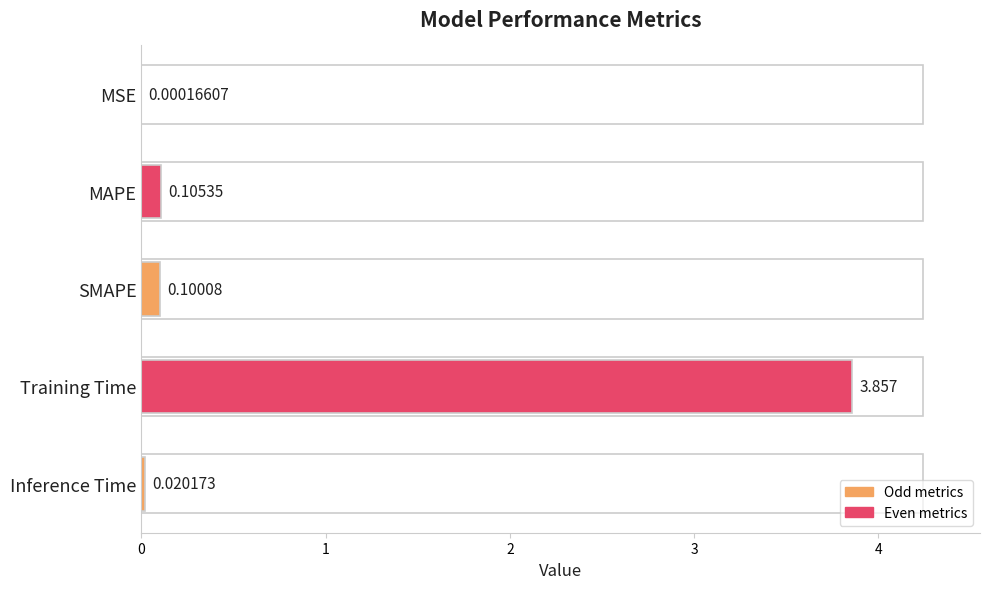

Which has a higher value, MSE or SMAPE?

SMAPE